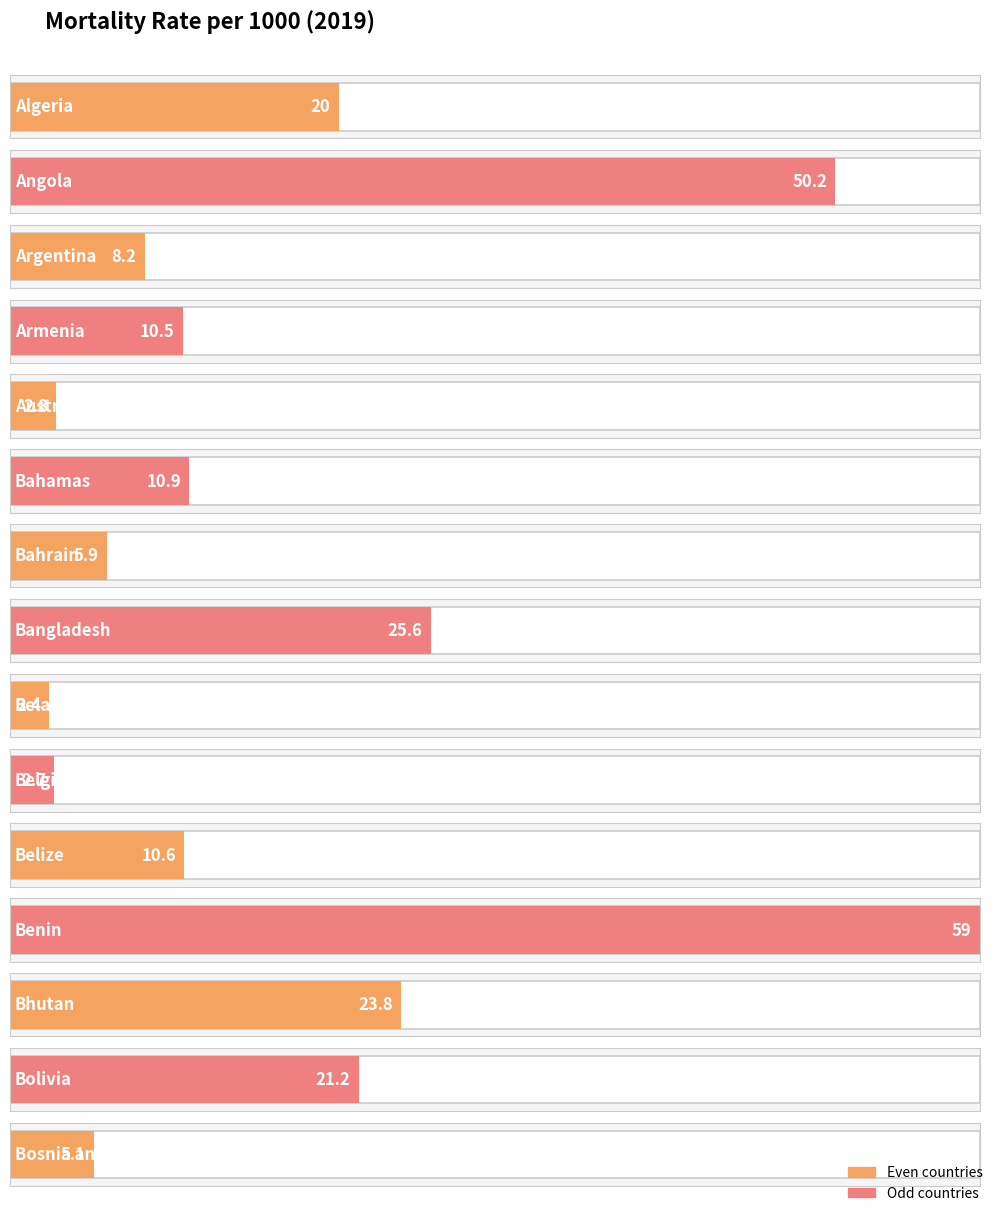

True or false: the data shows 23.8 at Bhutan.

True